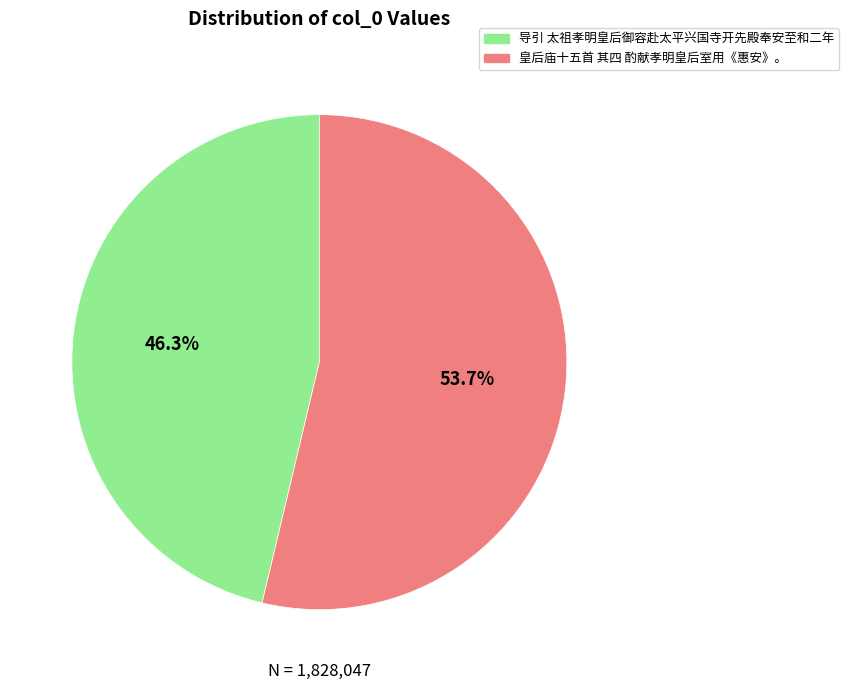

Count the number of slices in the pie.

2